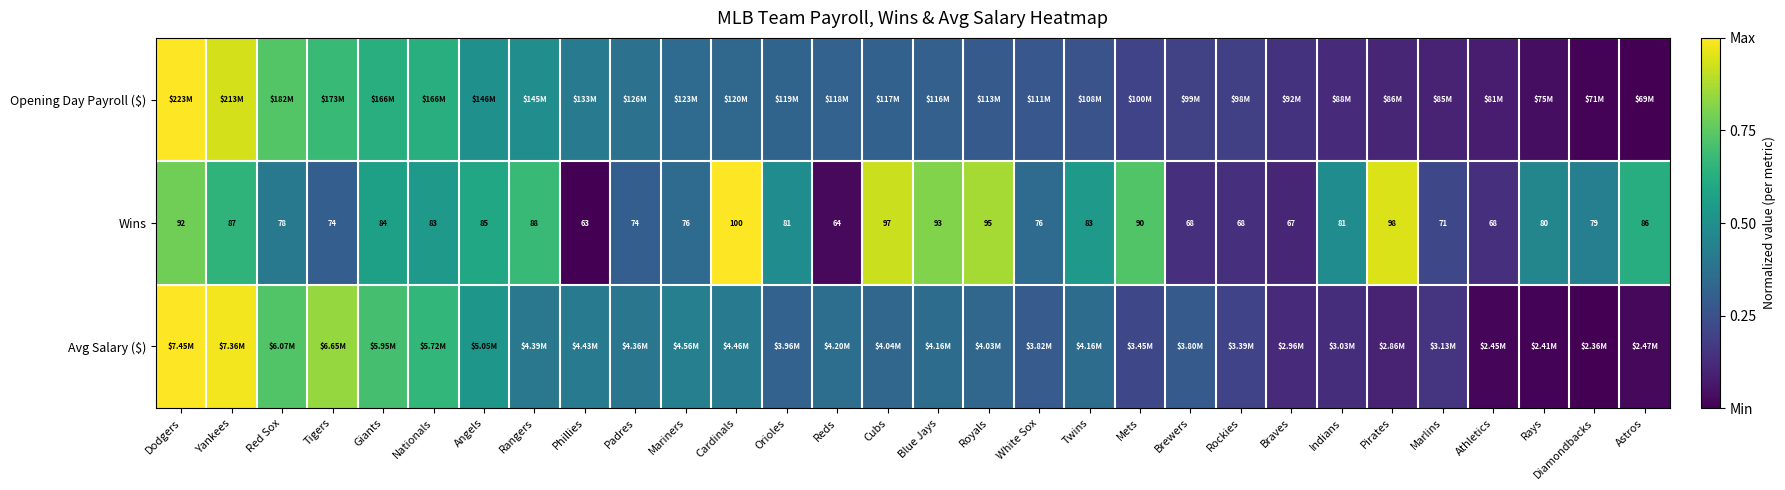

How many data points in Wins are less than 81?

14